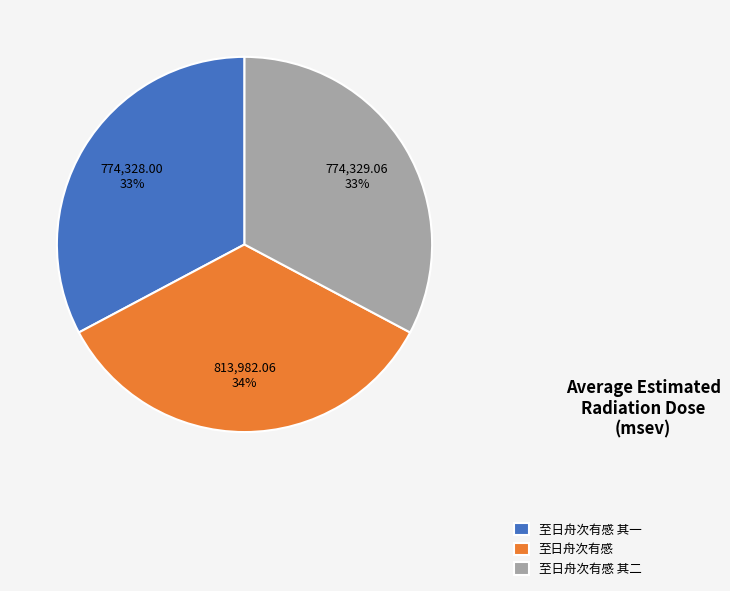

Does any single category account for the majority?

No